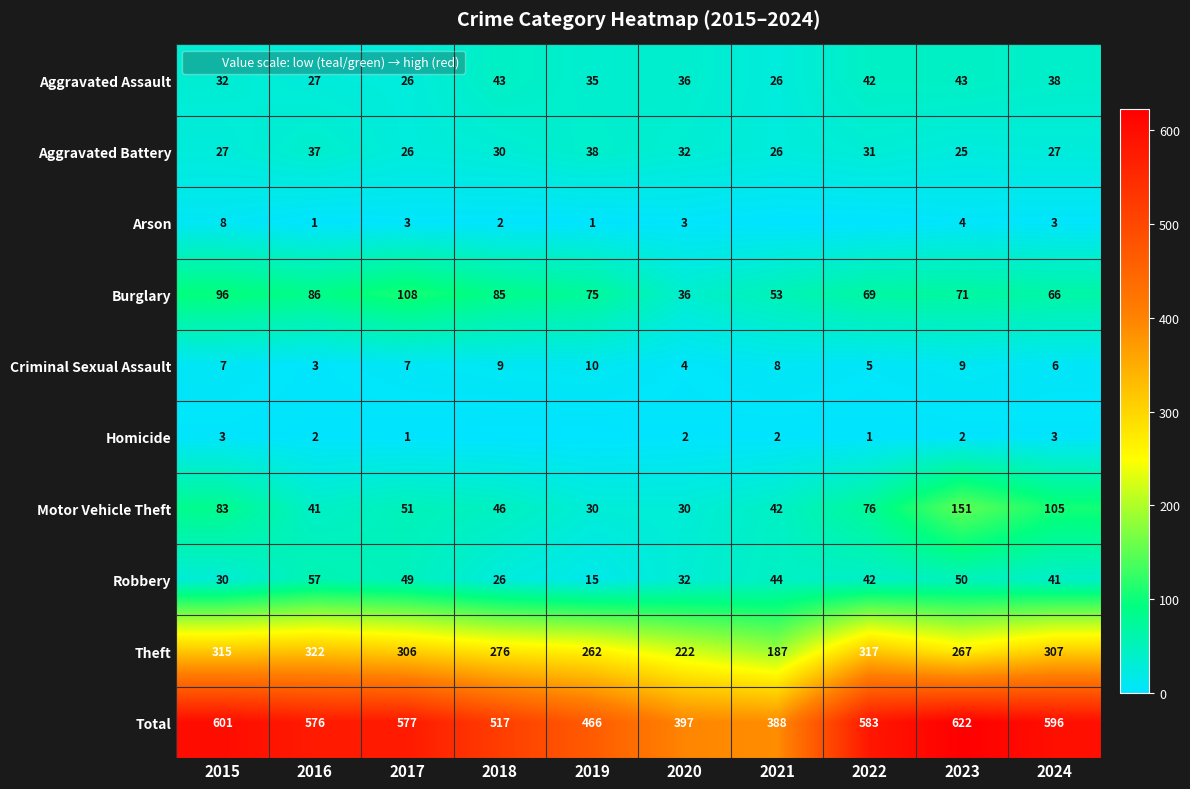

What is the maximum value for Criminal Sexual Assault?

10